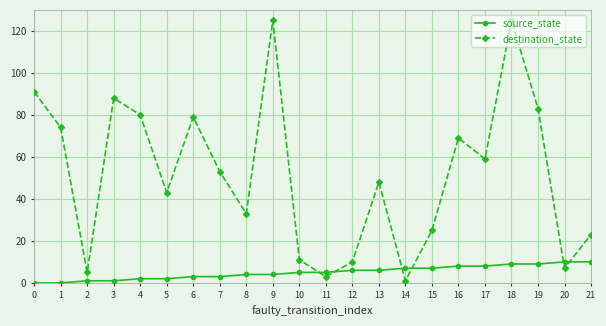

Is the value of destination_state at 0 greater than the value of source_state at 21?

Yes